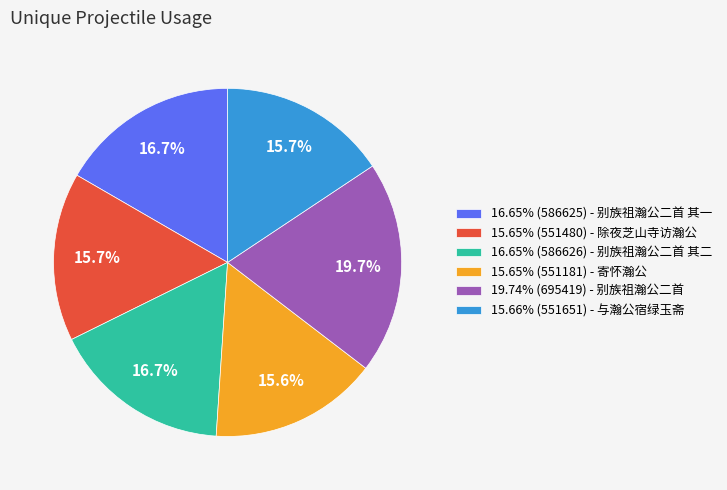

To the nearest percent, what is the average slice percentage?

17%